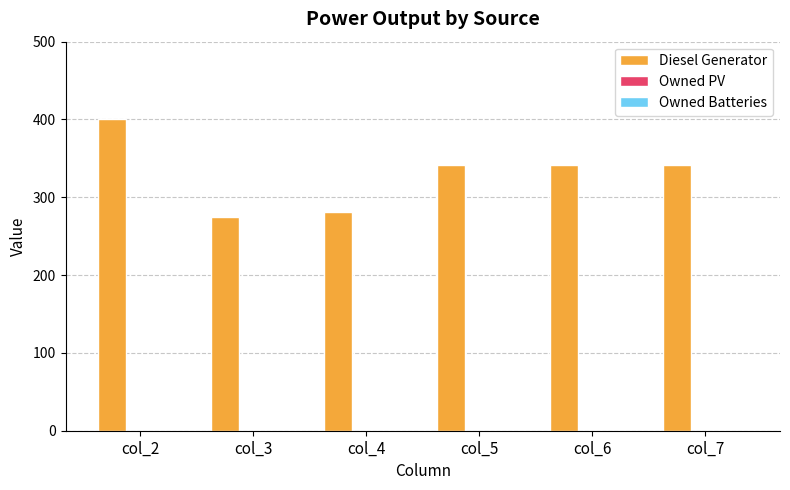

Reading left to right, extract all data points from this chart.

col_2=400	col_3=275	col_4=281	col_5=341	col_6=341	col_7=341